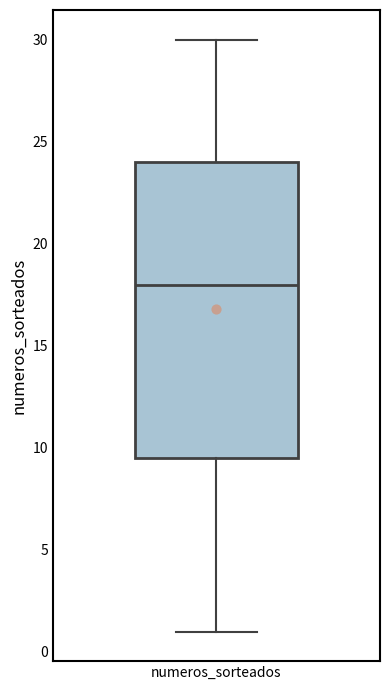

Transcribe this box plot: give where the median line is, the range the box spans, and where the two whiskers end, as read against the y-axis. The values are not printed on the chart, so give them approximately, as read against the axis.

median 18.0, box 9.5 to 24.0, whiskers 1.0 to 30.0